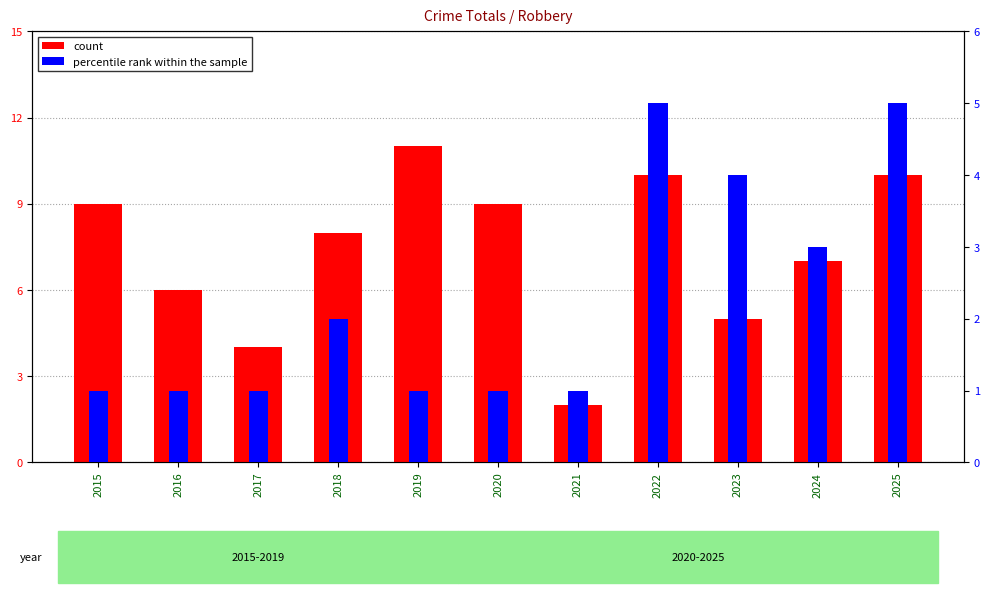

Is it true that percentile rank within the sample equals 4 at 2023?

True